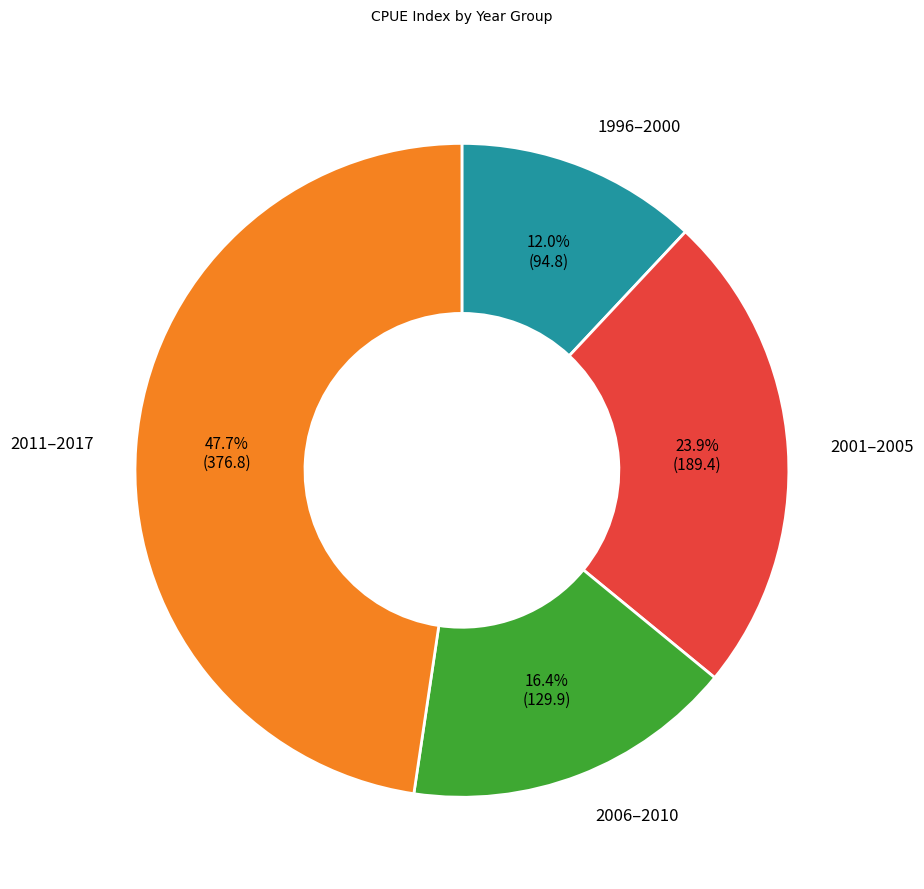

Does any single category account for the majority?

No